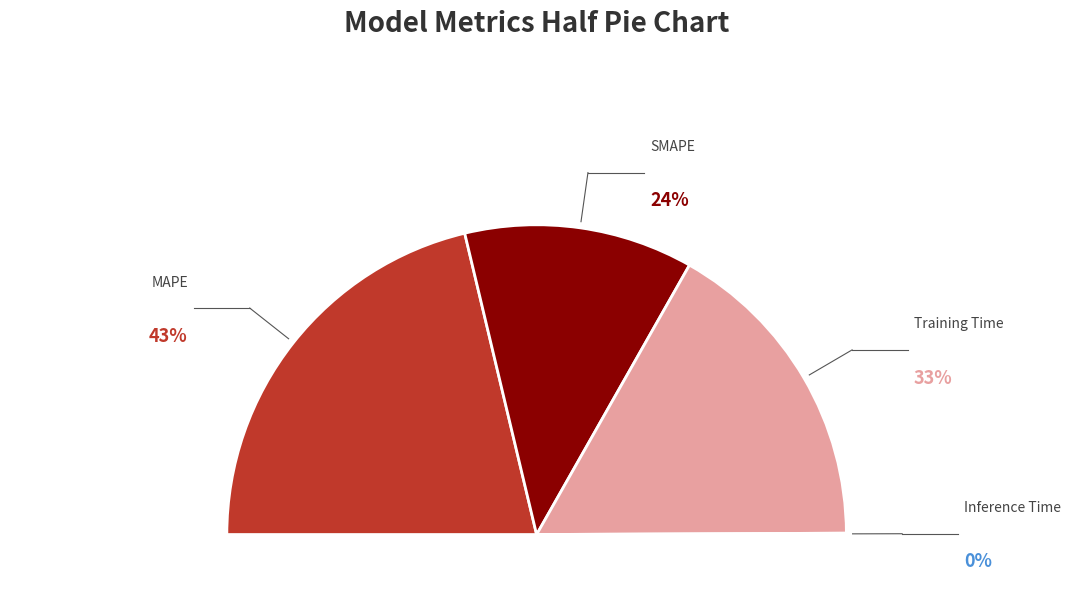

How many segments does this pie chart have?

4